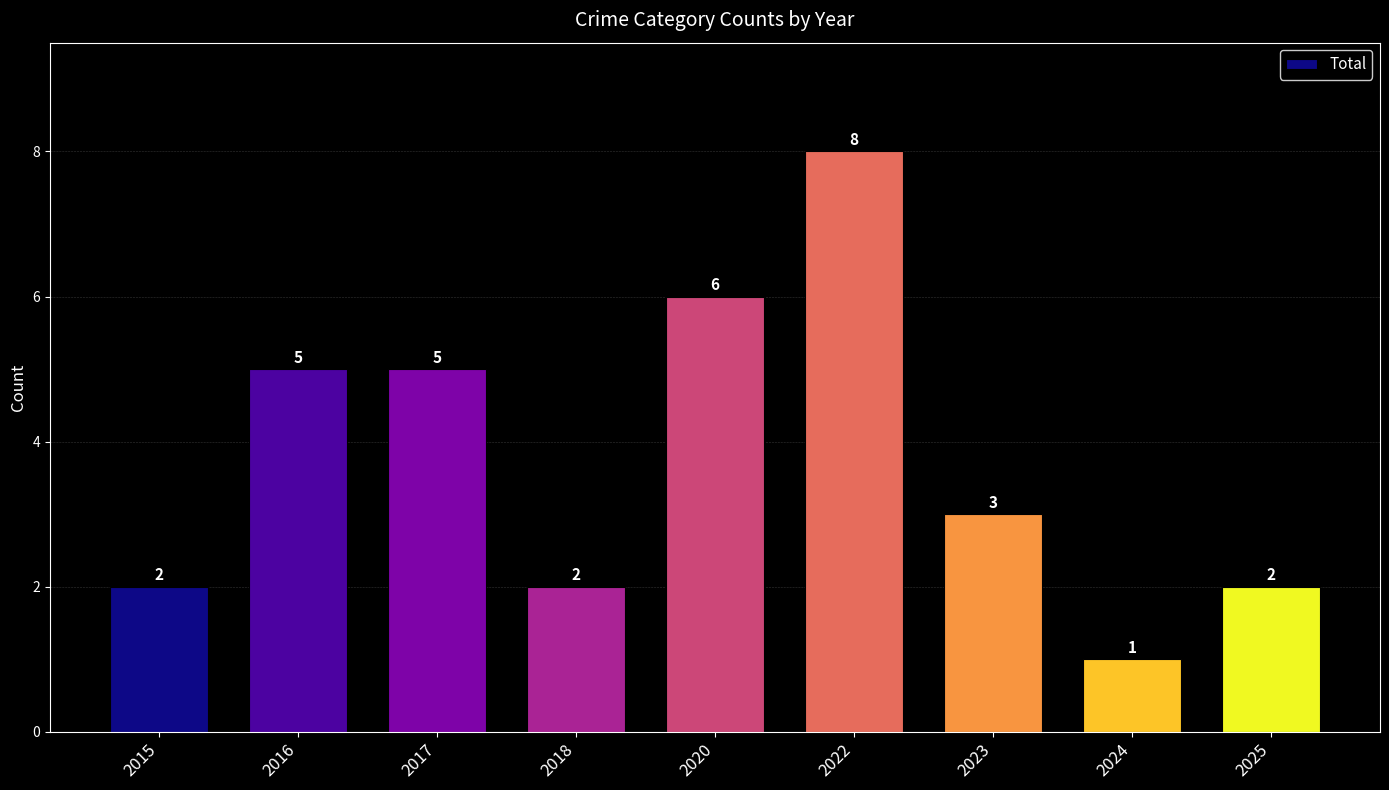

Reading right to left, what are all the values shown in this chart?

2	1	3	8	6	2	5	5	2